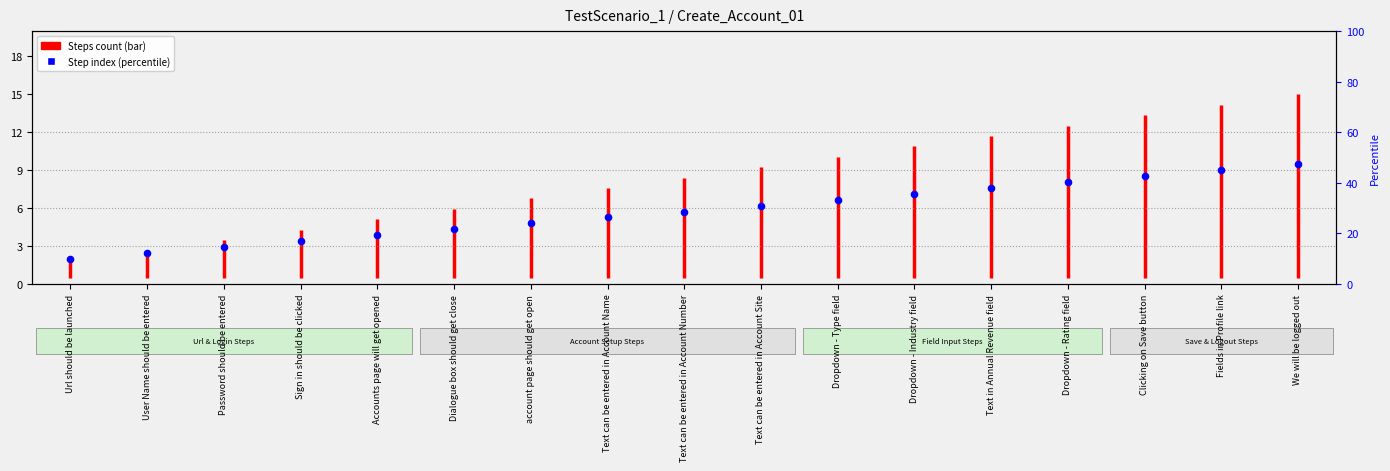

What is the change in value from Dropdown - Rating field to Clicking on Save button?

+0.5